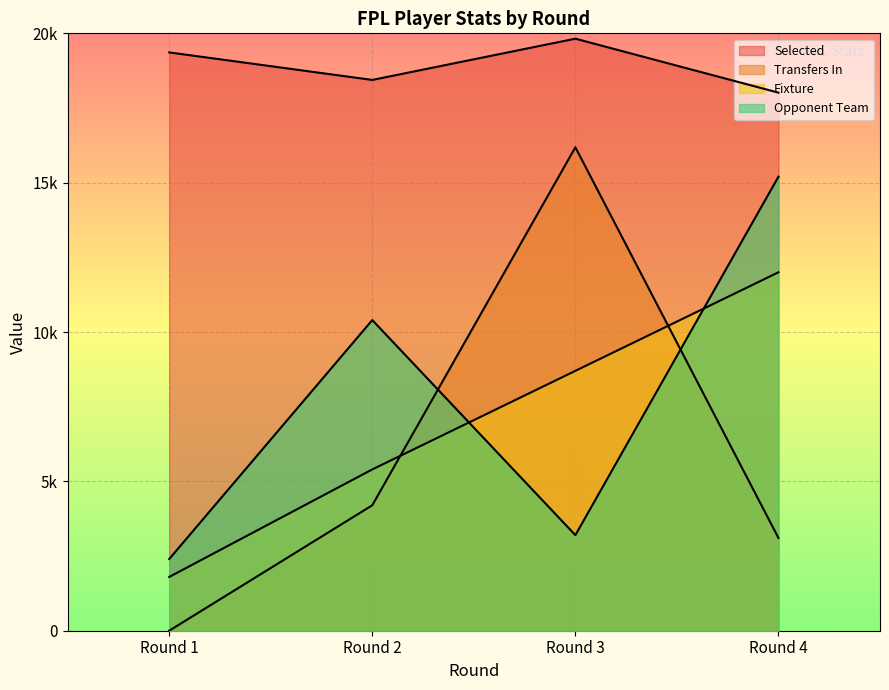

How many data points in selected are above 19361?

1